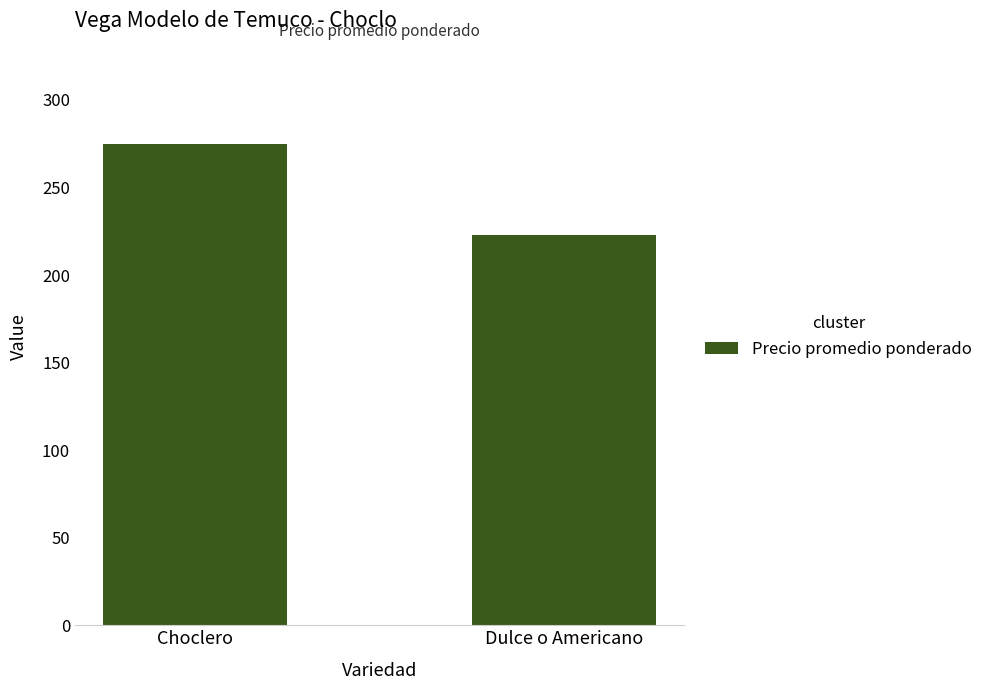

How many categories are shown in the chart?

2